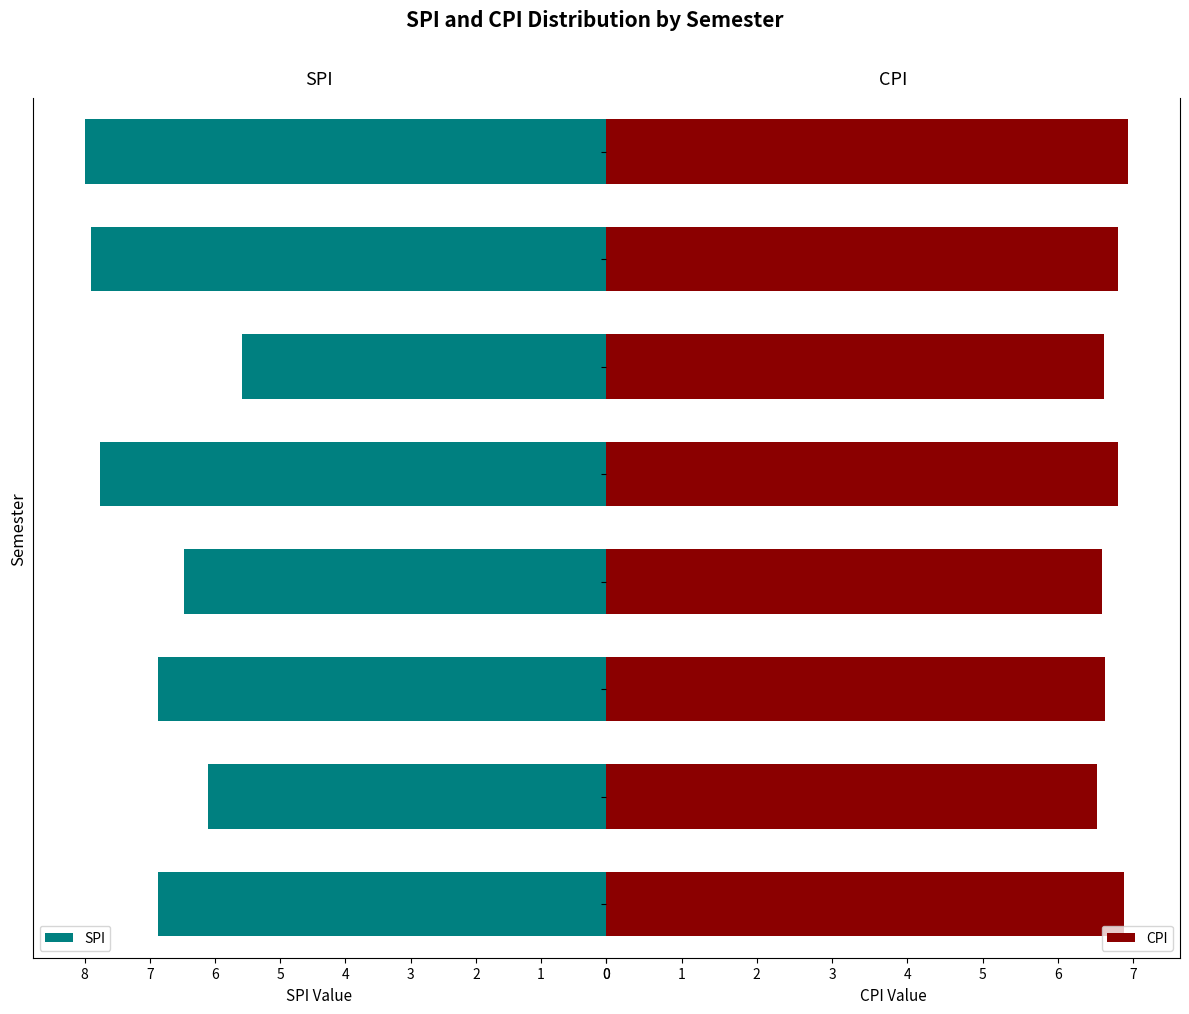

What is the lowest value of the CPI series?

6.5